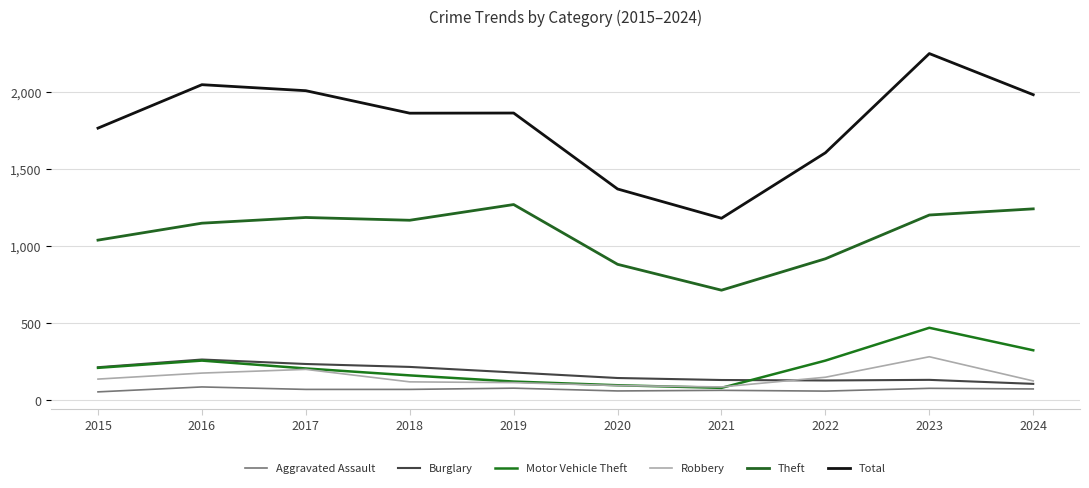

Reading left to right, list all the values displayed in this chart.

Aggravated Assault: 56	88	72	72	80	62	66	61	79	75
Burglary: 216	266	237	218	182	146	133	130	134	108
Motor Vehicle Theft: 212	259	208	163	123	99	82	259	472	326
Robbery: 139	178	202	121	116	97	88	151	284	127
Theft: 1041	1151	1188	1170	1272	884	716	920	1204	1244
Total: 1768	2050	2011	1865	1866	1373	1183	1608	2252	1985